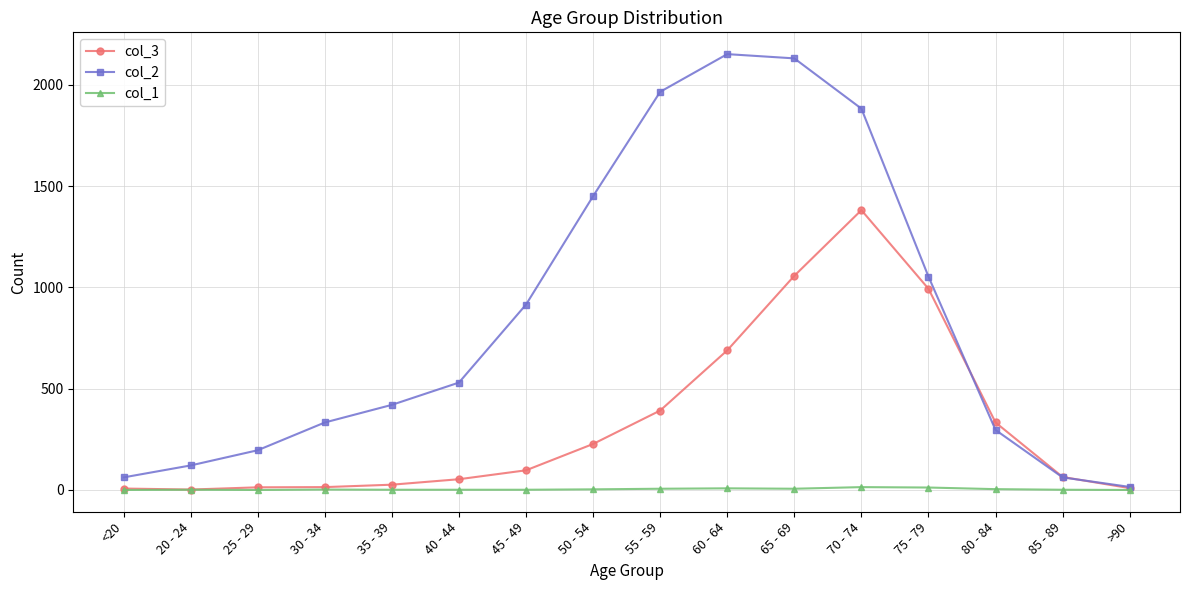

What are all the series names shown in the legend?

col_3, col_2, col_1